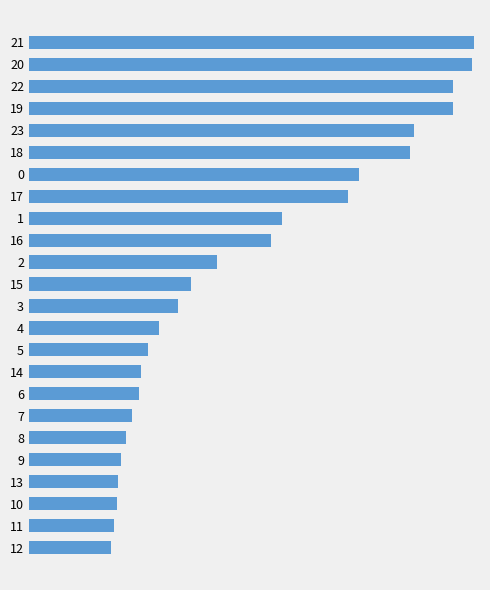

The chart shows a value of 16.7 at 6. True or false?

False